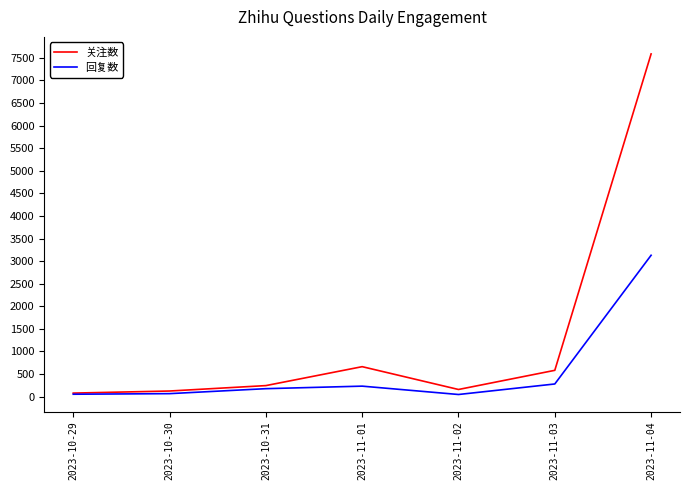

At 2023-10-30, list the series in order from largest to smallest.

关注数, 回复数